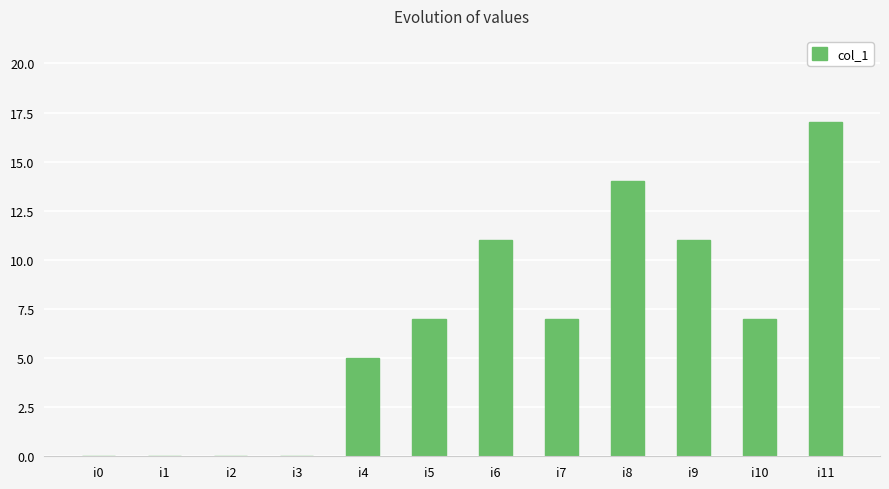

Are the bars horizontal?

No